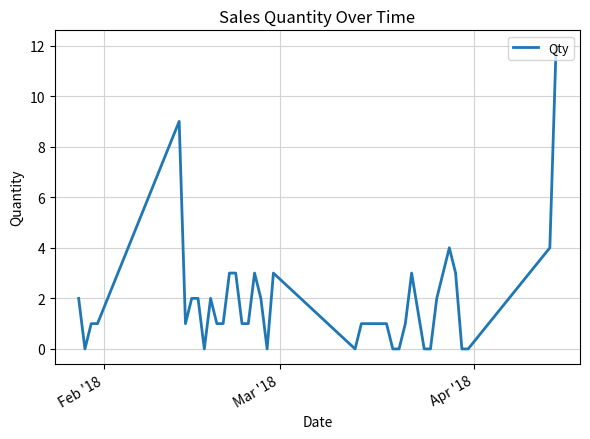

What is the greatest value displayed?

12